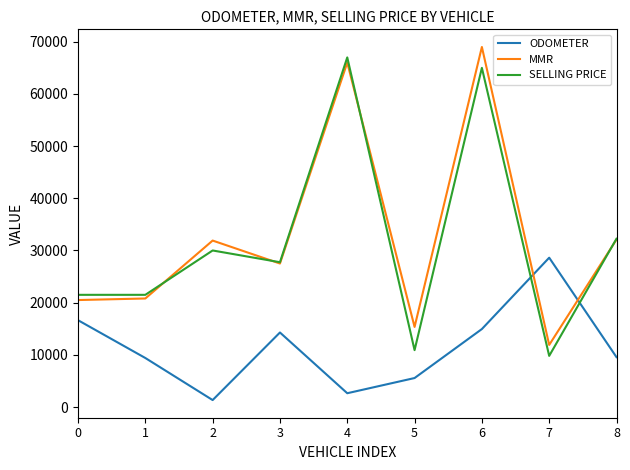

What is the difference between the SELLING PRICE values at 4 and 8?

34750